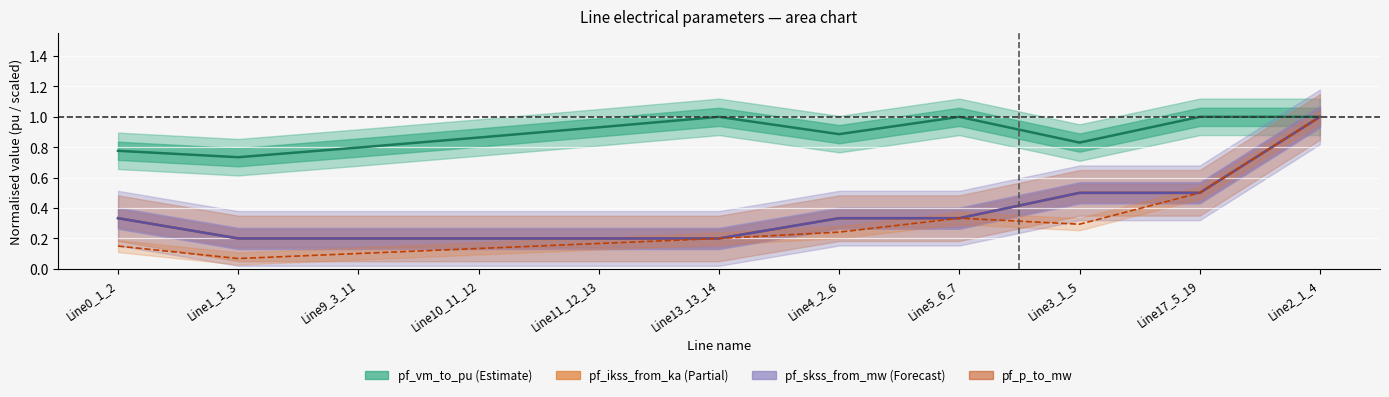

Where is pf_p_to_mw nearest to the value 0?

Line1_1_3